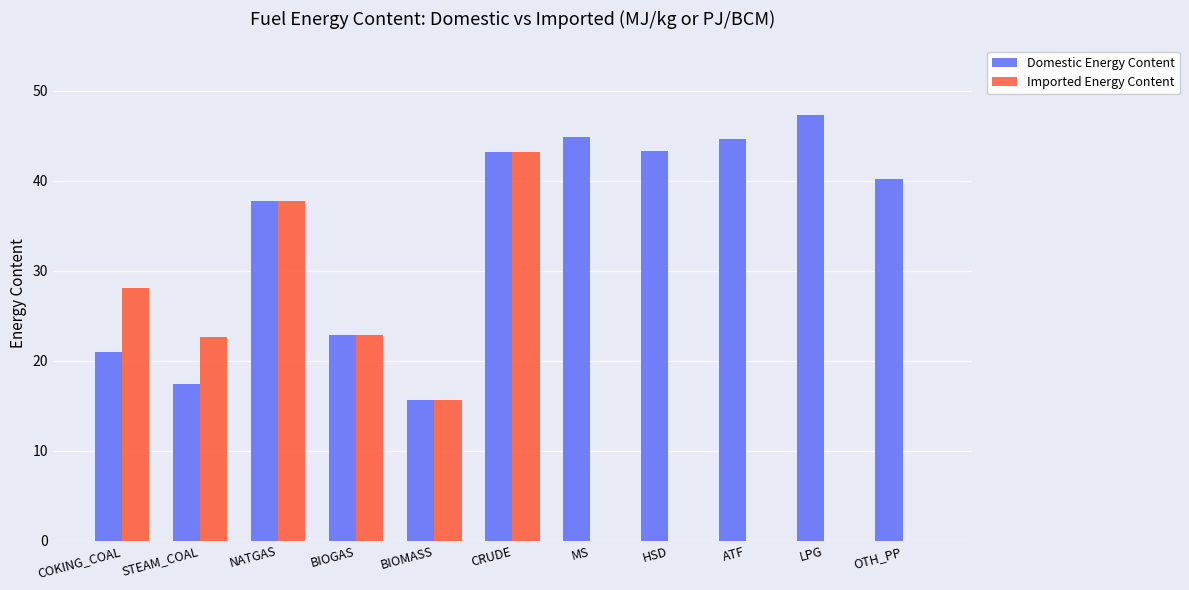

At which label does Domestic Energy Content reach its peak?

LPG